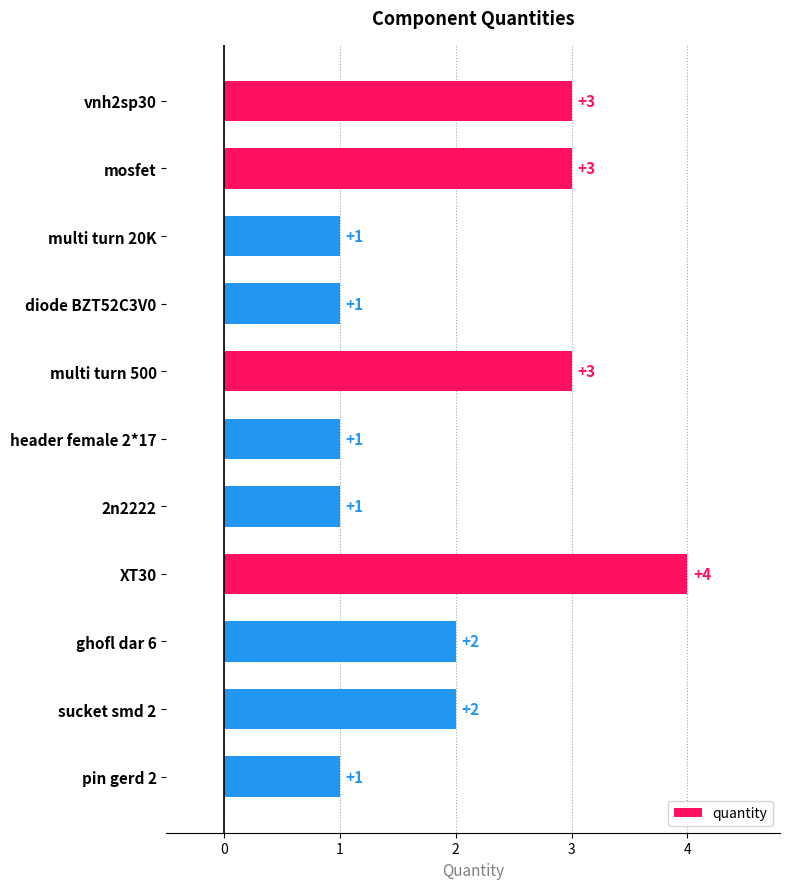

Reading bottom to top, list all the values displayed in this chart.

pin gerd 2=1	sucket smd 2=2	ghofl dar 6=2	XT30=4	2n2222=1	header female 2*17=1	multi turn 500=3	diode BZT52C3V0=1	multi turn 20K=1	mosfet=3	vnh2sp30=3